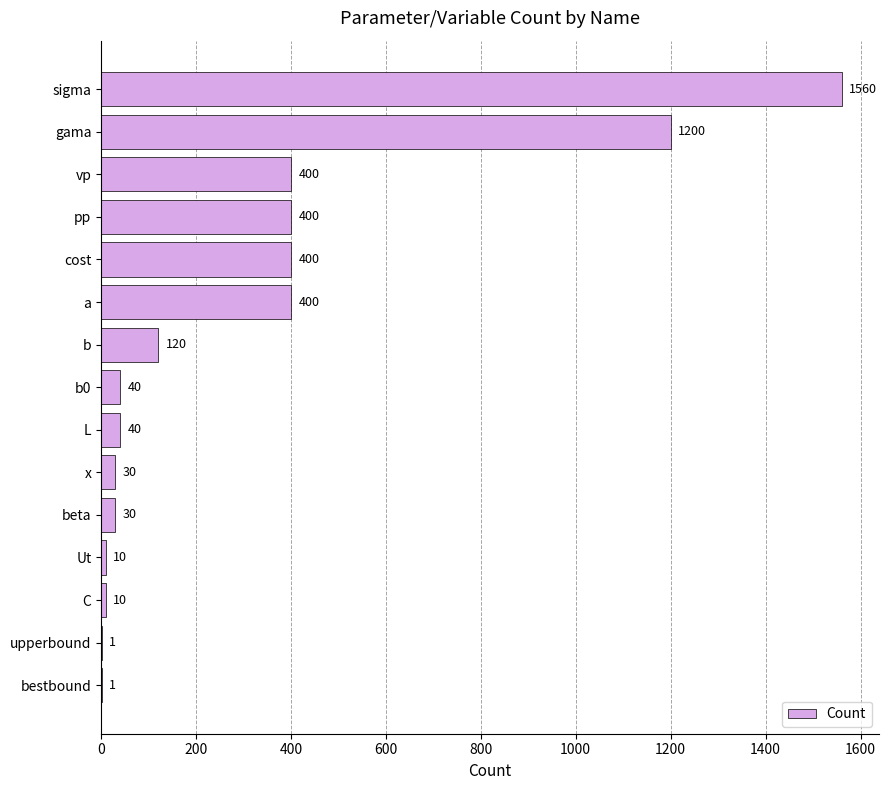

Approximately how many times larger is the value at a compared to sigma?

0.3